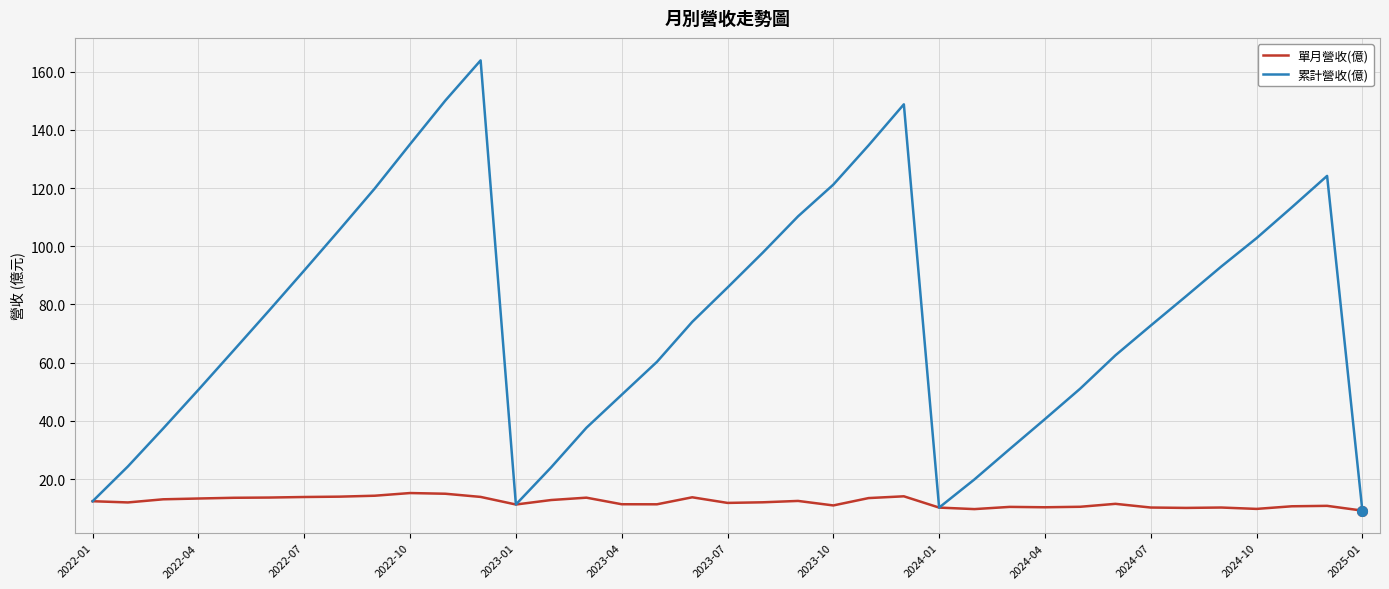

What is the minimum value for 單月營收(億)?

9.2